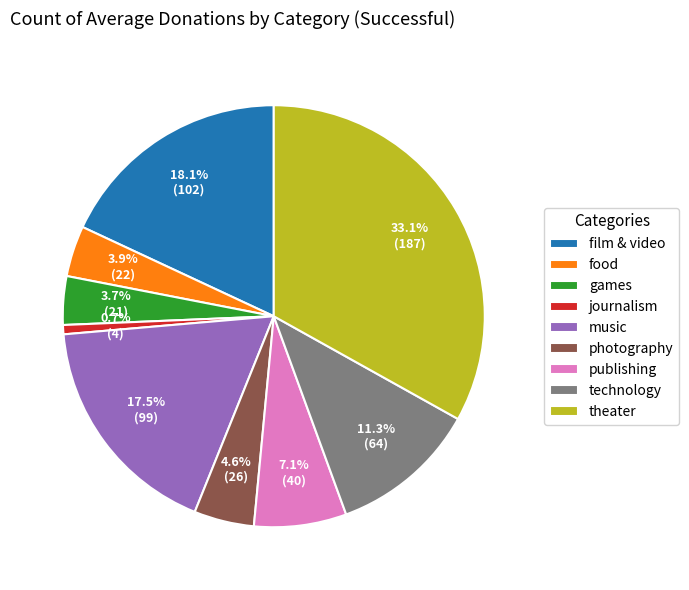

Does music account for over 50% of the chart?

No